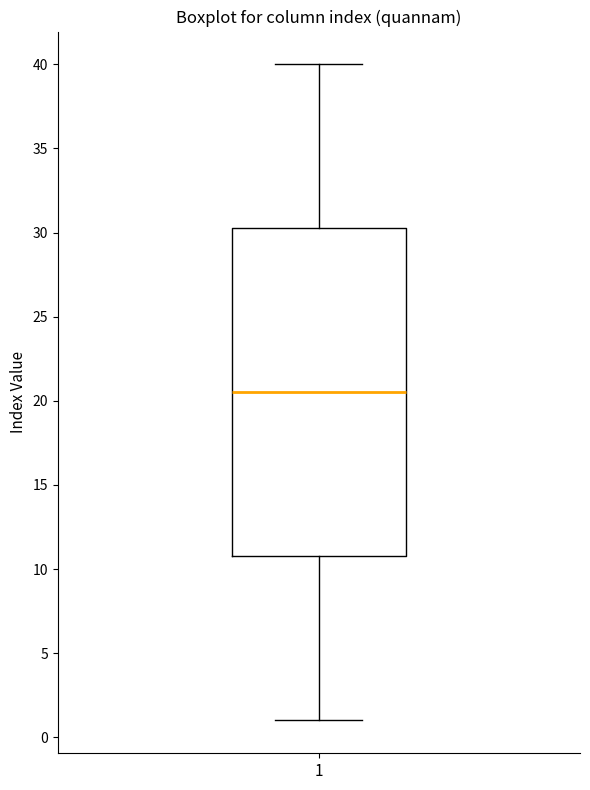

Where does the lower whisker of the box at x = 1 end on the y-axis? The values are not printed on the chart, so give them approximately, as read against the axis.

1.0